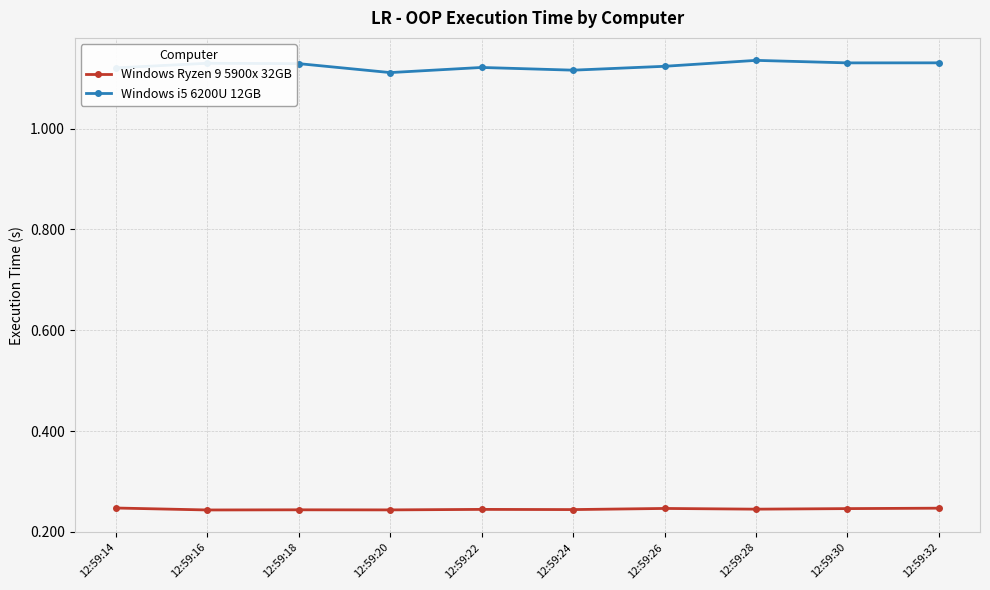

Count the Windows Ryzen 9 5900x 32GB values in the range 0 to 1.

10